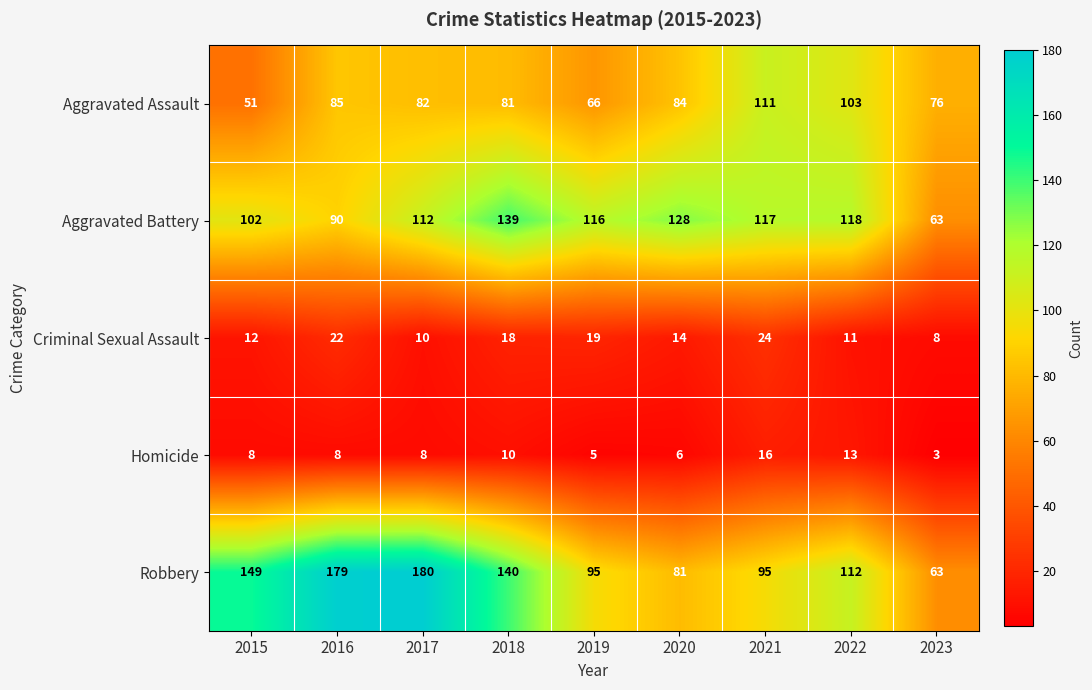

What is the average value of the Robbery series?

122